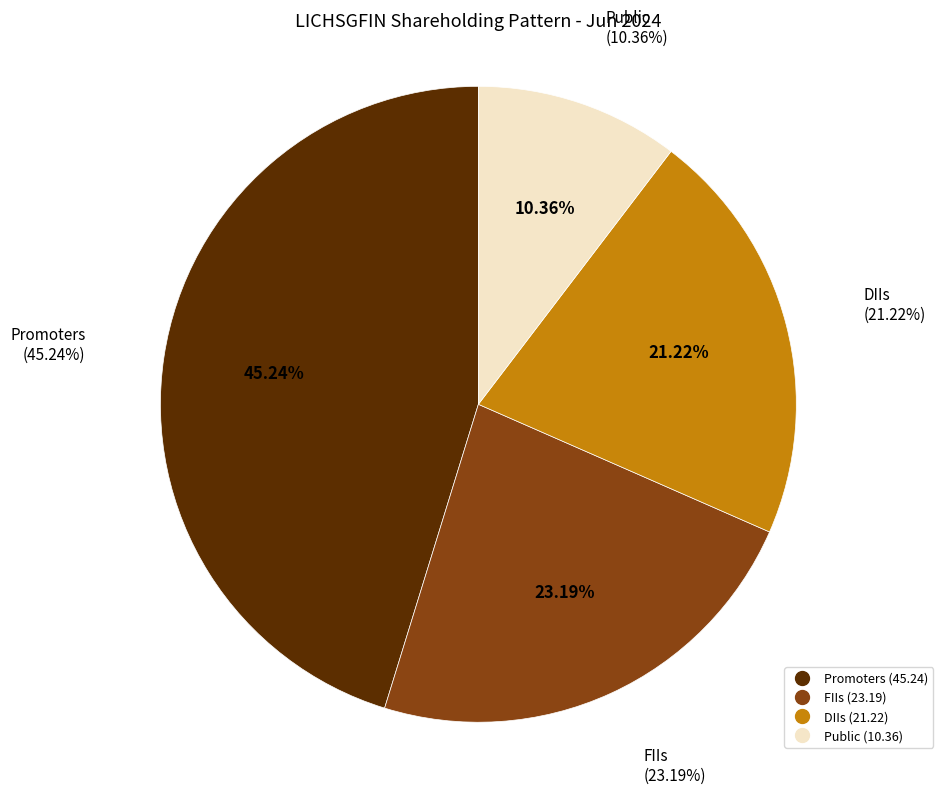

What percentage is NOT represented by Public?

89.6%